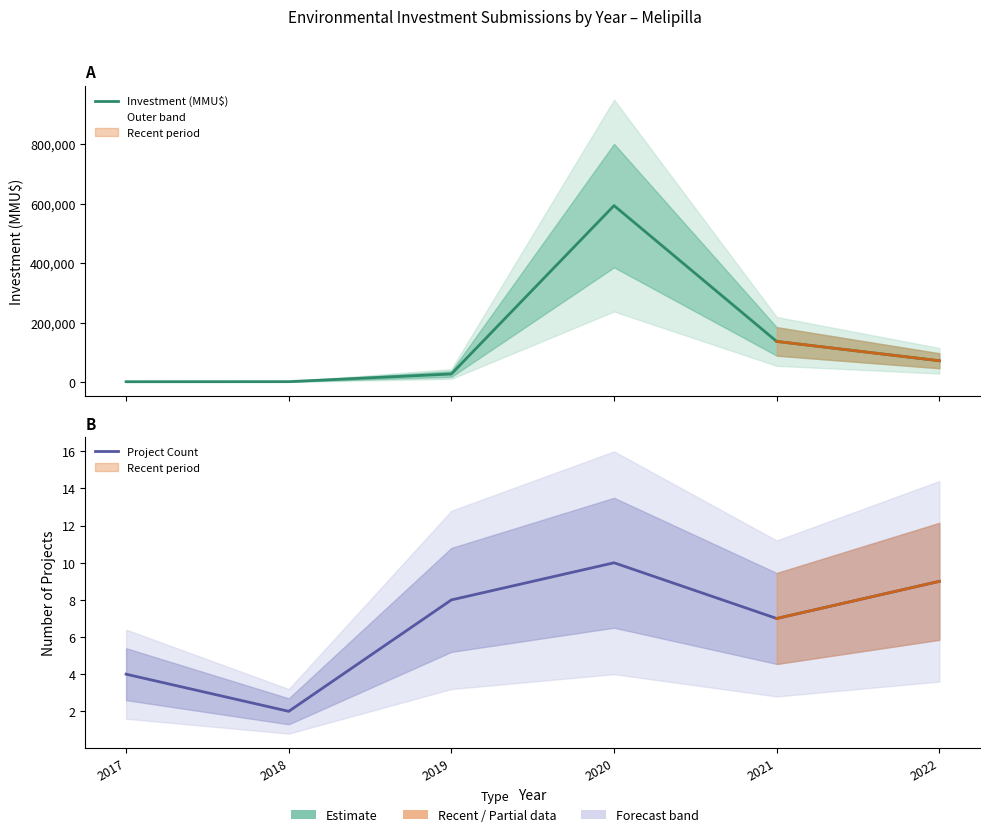

The Investment (MMU$) series shows 593489 at 2020. True or false?

True